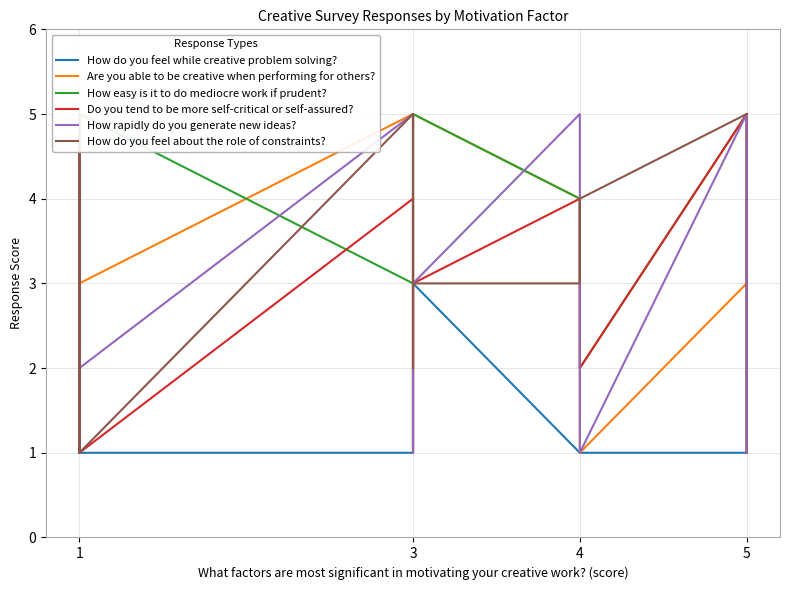

True or false: How easy is it to do mediocre work if prudent? has more than 0 points higher than both neighbors.

True